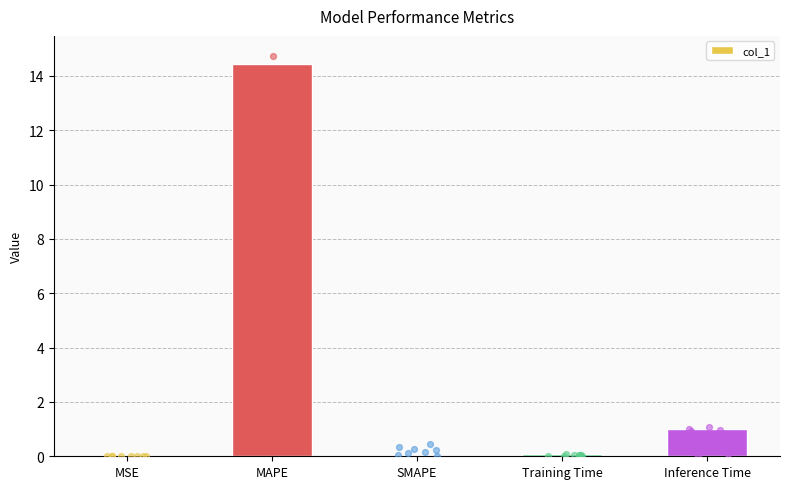

Which has a higher value, Inference Time or MSE?

Inference Time